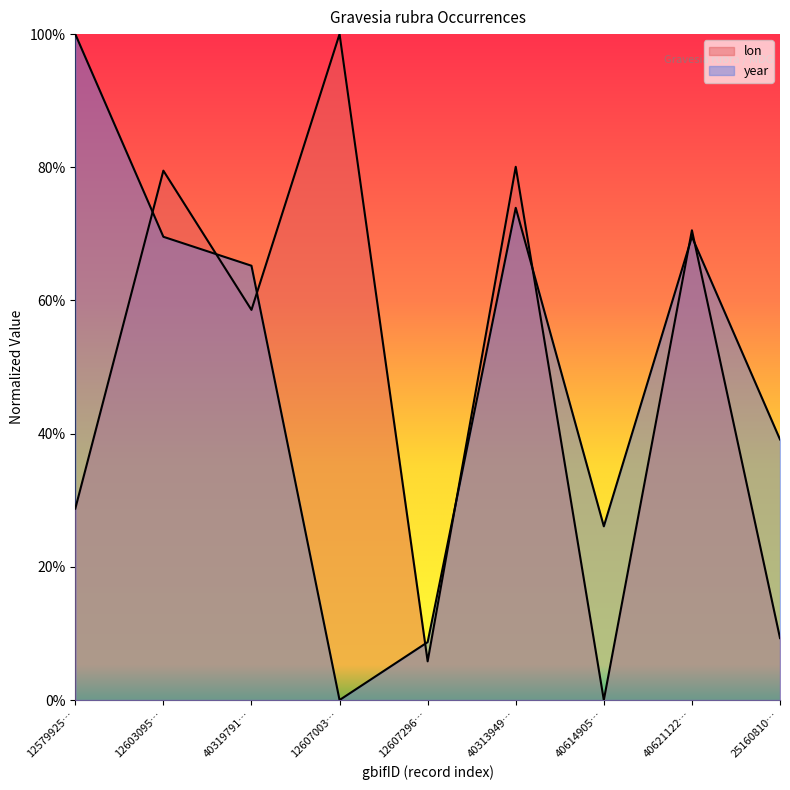

At 40614905…, list the series in order from smallest to largest.

lon, year